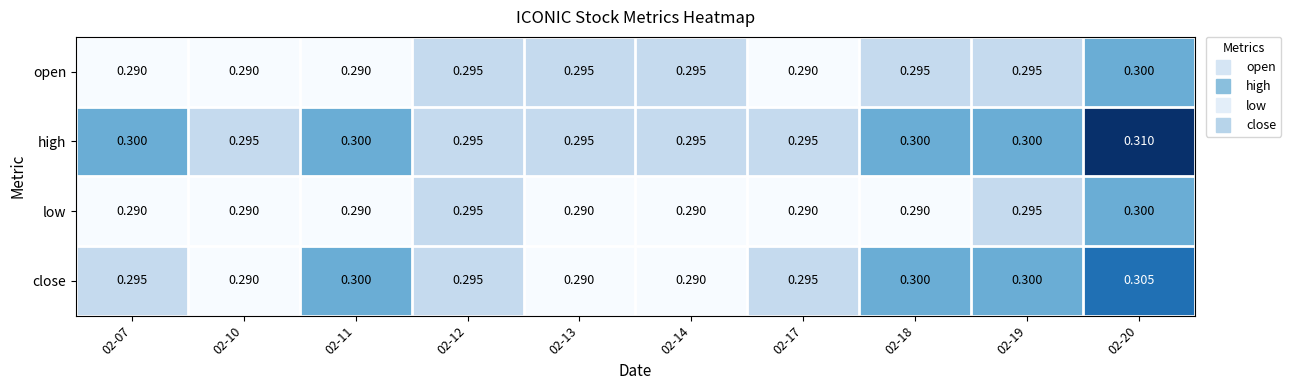

At which category does the chart reach its peak across all series?

02-20